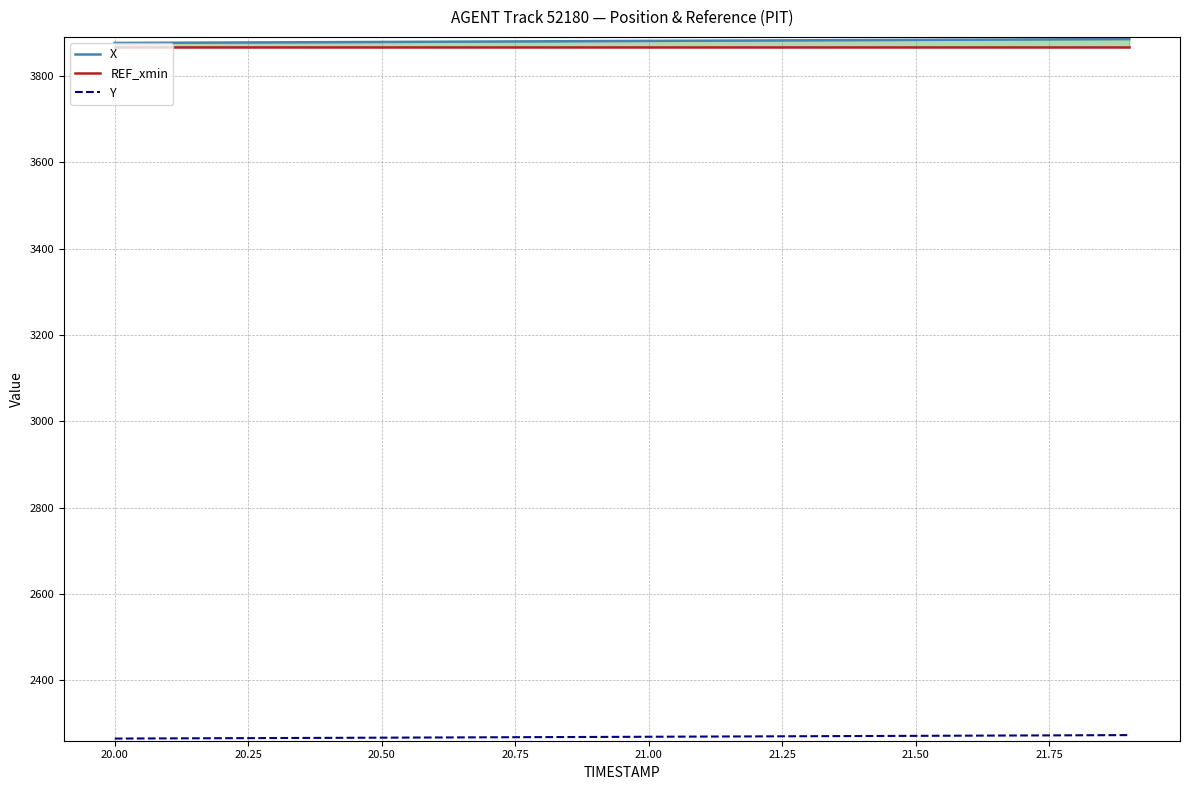

Reading left to right, list all the values displayed in this chart.

X: 3876.6	3877.1	3877.5	3878.0	3878.4	3878.9	3879.4	3879.9	3880.3	3880.8	3881.3	3881.8	3882.3	3882.7	3883.2	3883.7	3884.2	3884.7	3885.1	3885.6
REF_xmin: 3867.9	3867.9	3867.9	3867.9	3867.9	3867.9	3867.9	3867.9	3867.9	3867.9	3867.9	3867.9	3867.9	3867.9	3867.9	3867.9	3867.9	3867.9	3867.9	3867.9
Y: 2265.4	2265.8	2266.2	2266.6	2267.1	2267.5	2267.9	2268.3	2268.7	2269.2	2269.6	2270.0	2270.4	2270.9	2271.3	2271.7	2272.1	2272.6	2273.0	2273.4